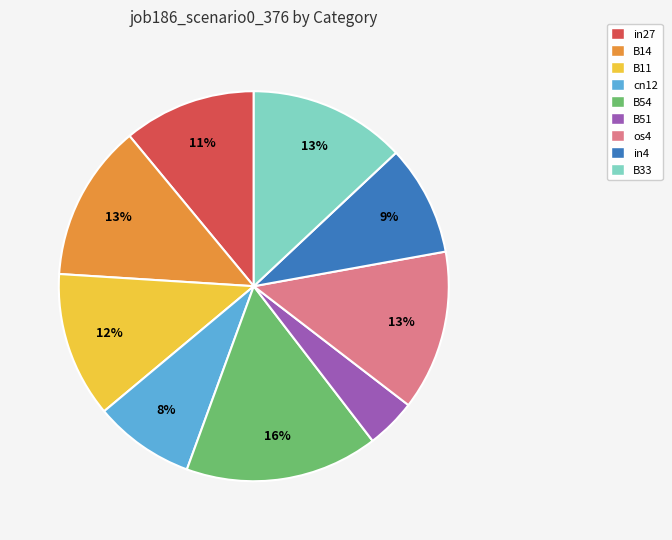

Is the sum of in4 and B51 greater than half?

No